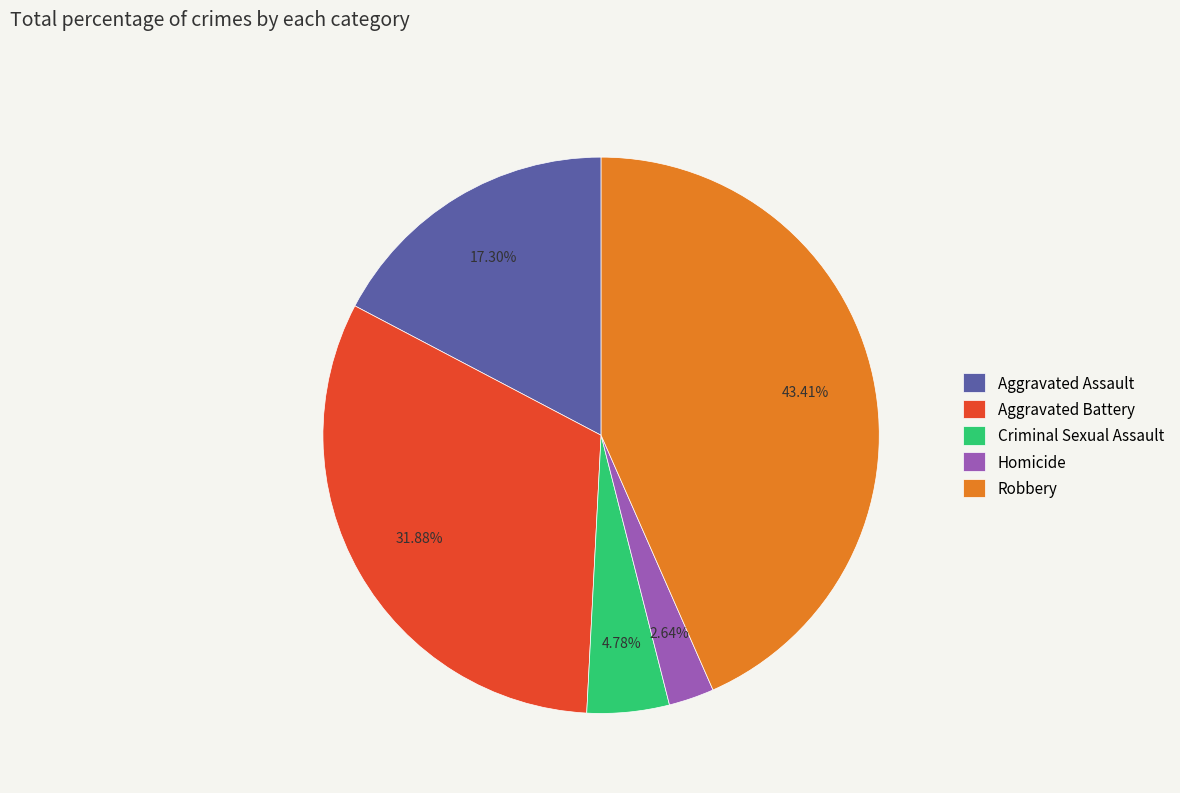

To the nearest percent, what is the difference between the largest and smallest slice percentages?

41%